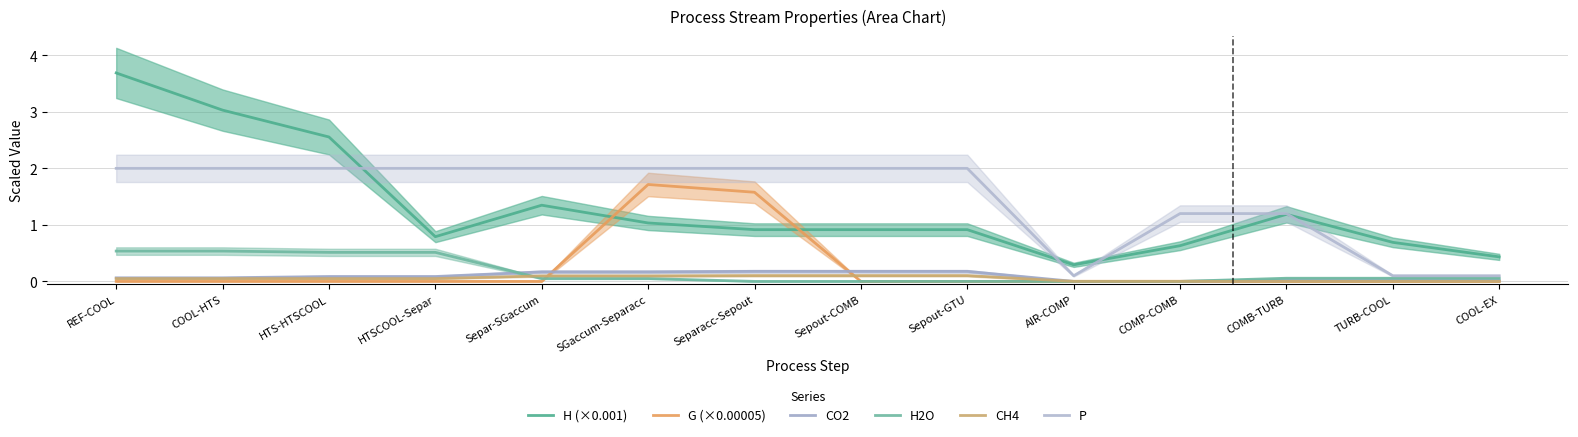

Does the chart have visible grid lines?

Yes